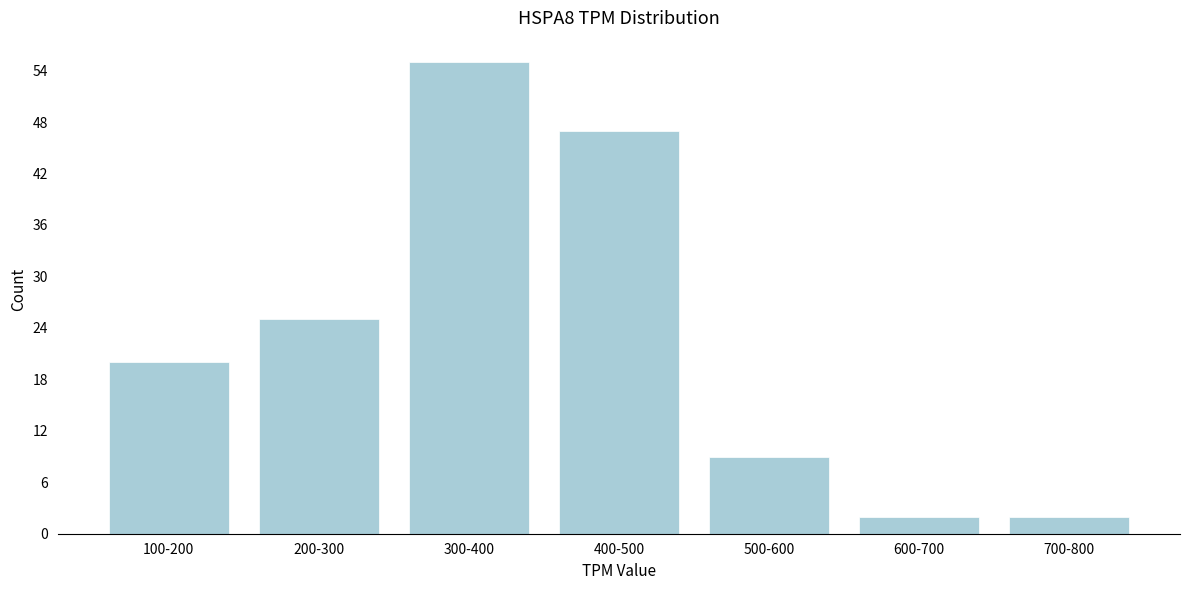

Reading left to right, what are all the values shown in this chart?

100-200=20	200-300=25	300-400=55	400-500=47	500-600=9	600-700=2	700-800=2